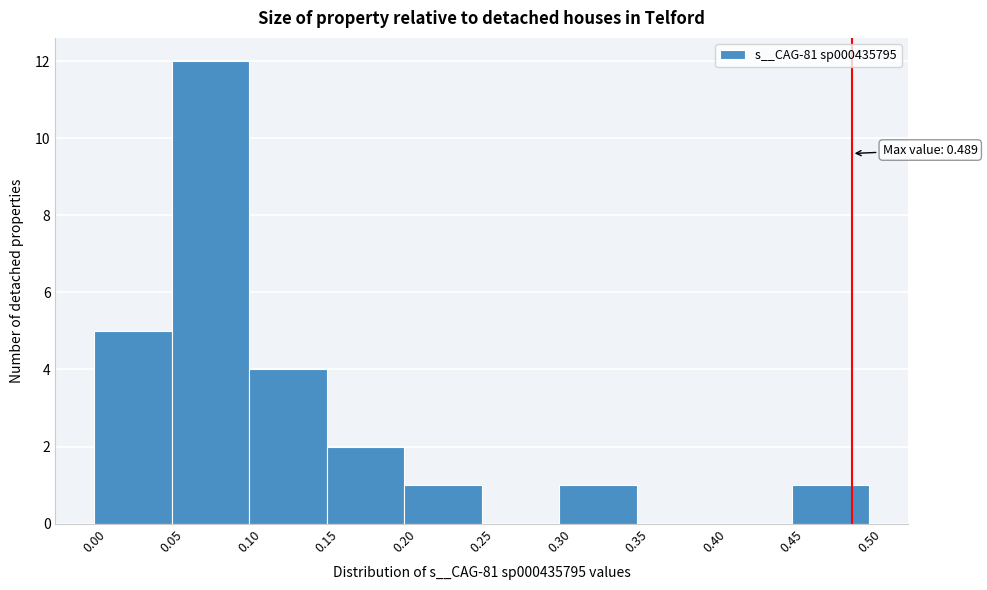

Over which range of the x-axis is the bar tallest?

0.05 to 0.10